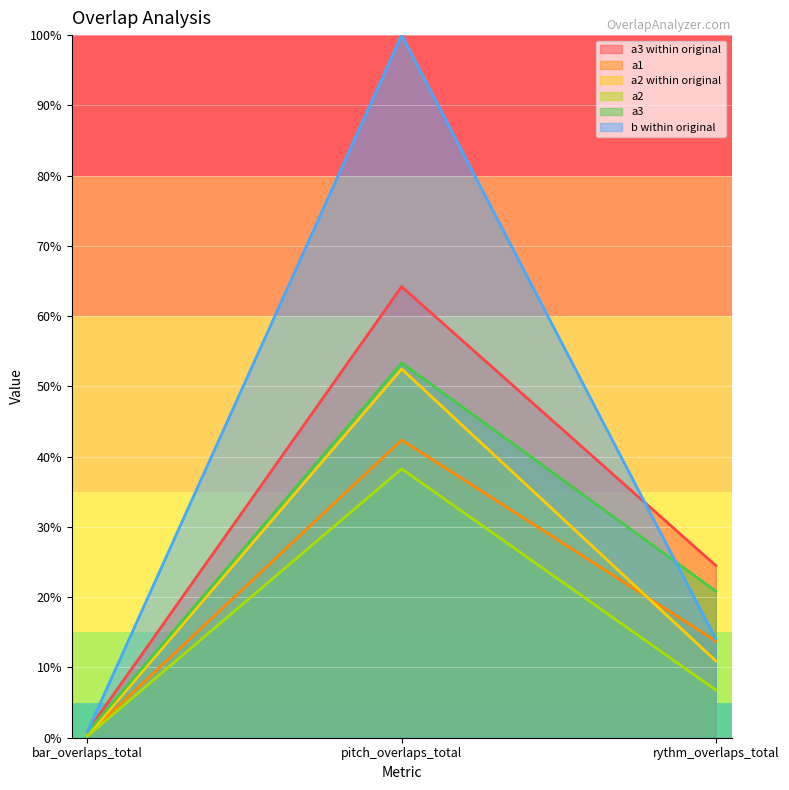

Which category has the lowest value in the a3 series?

bar_overlaps_total